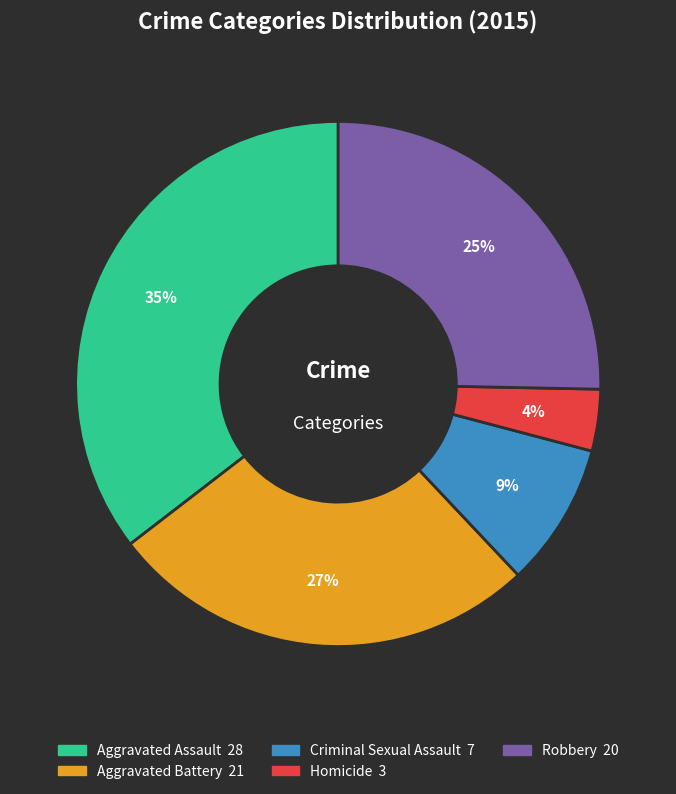

Combined, do Robbery and Aggravated Battery account for over 50%?

Yes